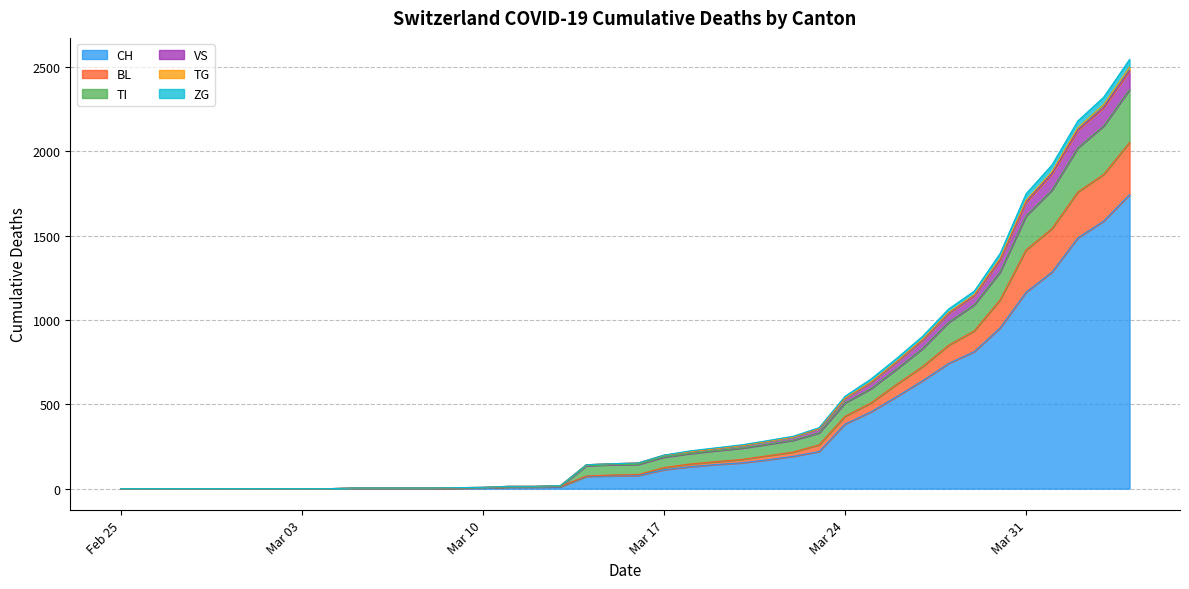

How many lines are shown in the chart?

6